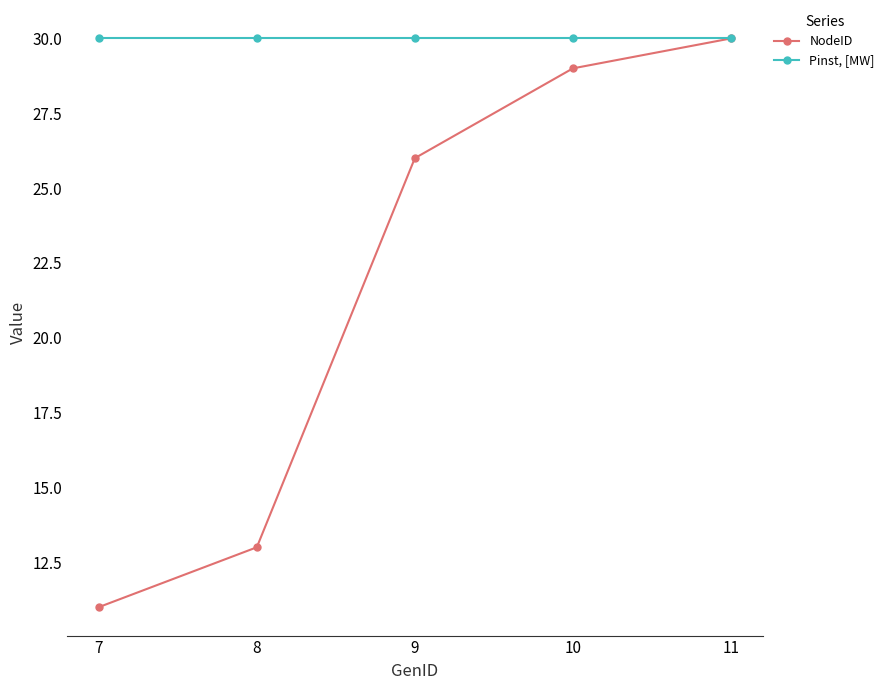

What is the value of the Pinst, [MW] point at the 4th from the left?

30